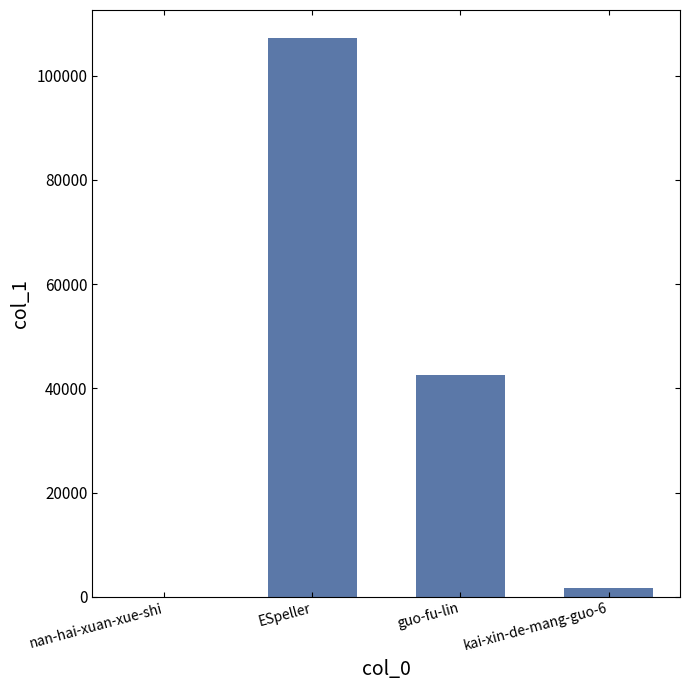

Are the bars horizontal?

No